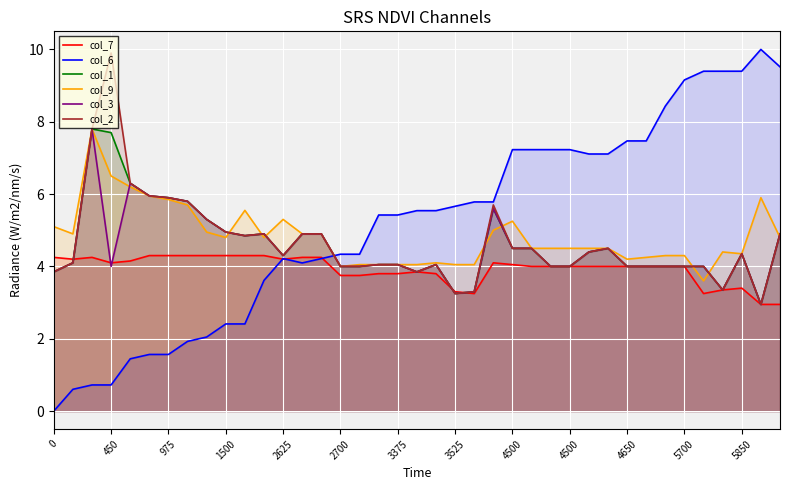

How many lines are shown in the chart?

6